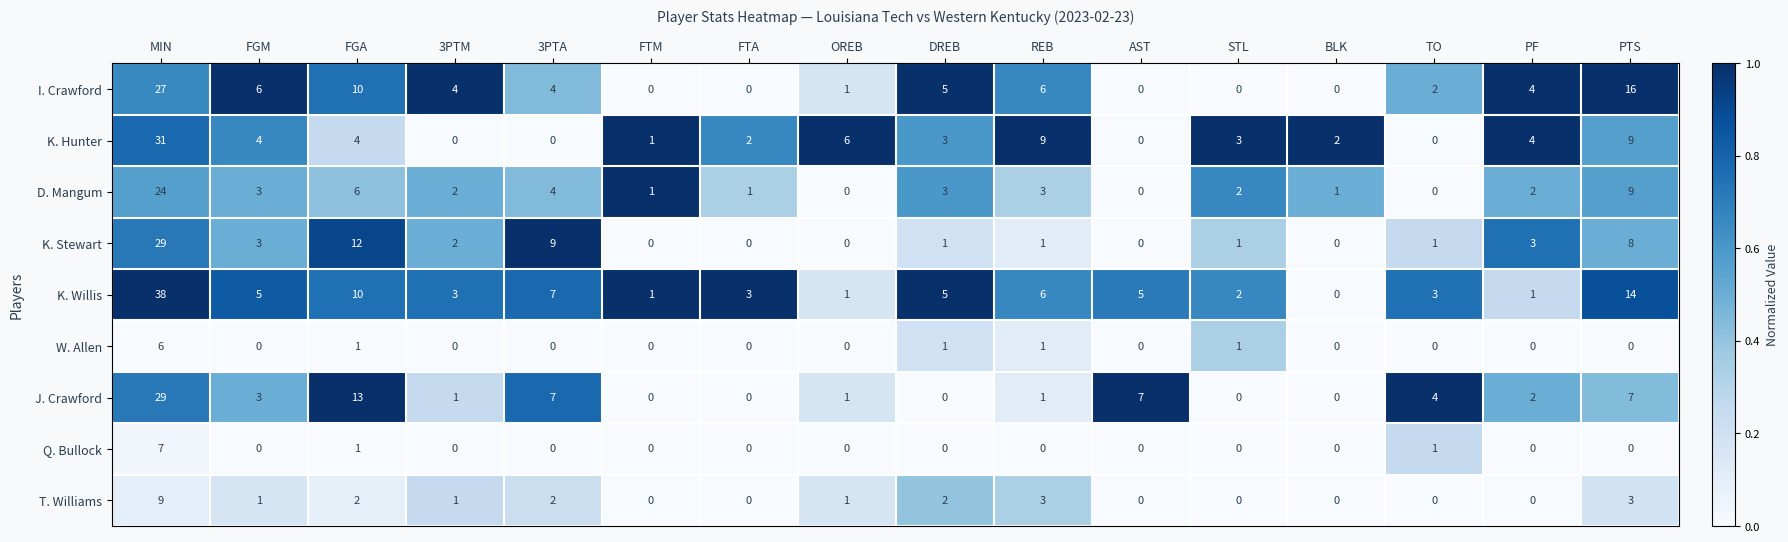

Is the value of T. Williams at FGA greater than the value of J. Crawford at BLK?

Yes